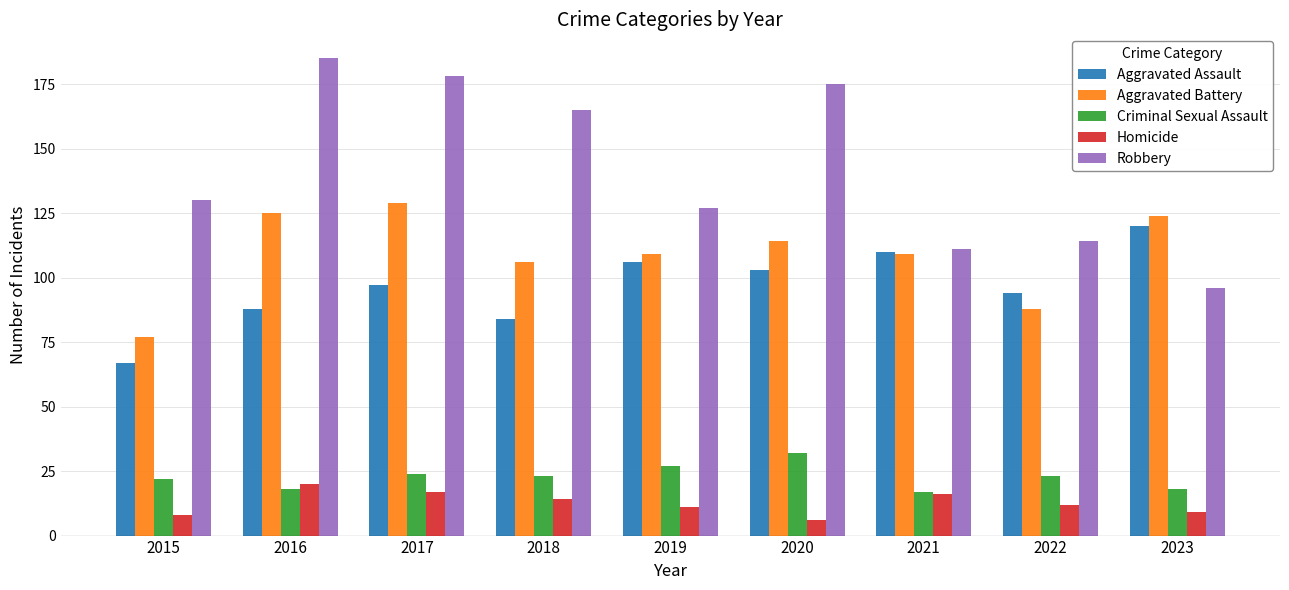

Reading left to right, list all the values displayed in this chart.

Aggravated Assault: 67	88	97	84	106	103	110	94	120
Aggravated Battery: 77	125	129	106	109	114	109	88	124
Criminal Sexual Assault: 22	18	24	23	27	32	17	23	18
Homicide: 8	20	17	14	11	6	16	12	9
Robbery: 130	185	178	165	127	175	111	114	96